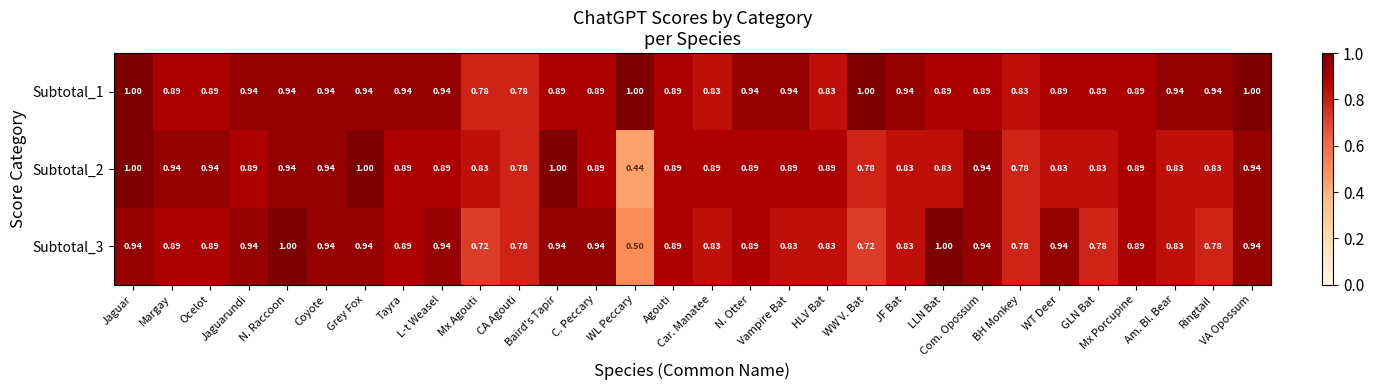

What is the maximum value shown in the chart?

1.0